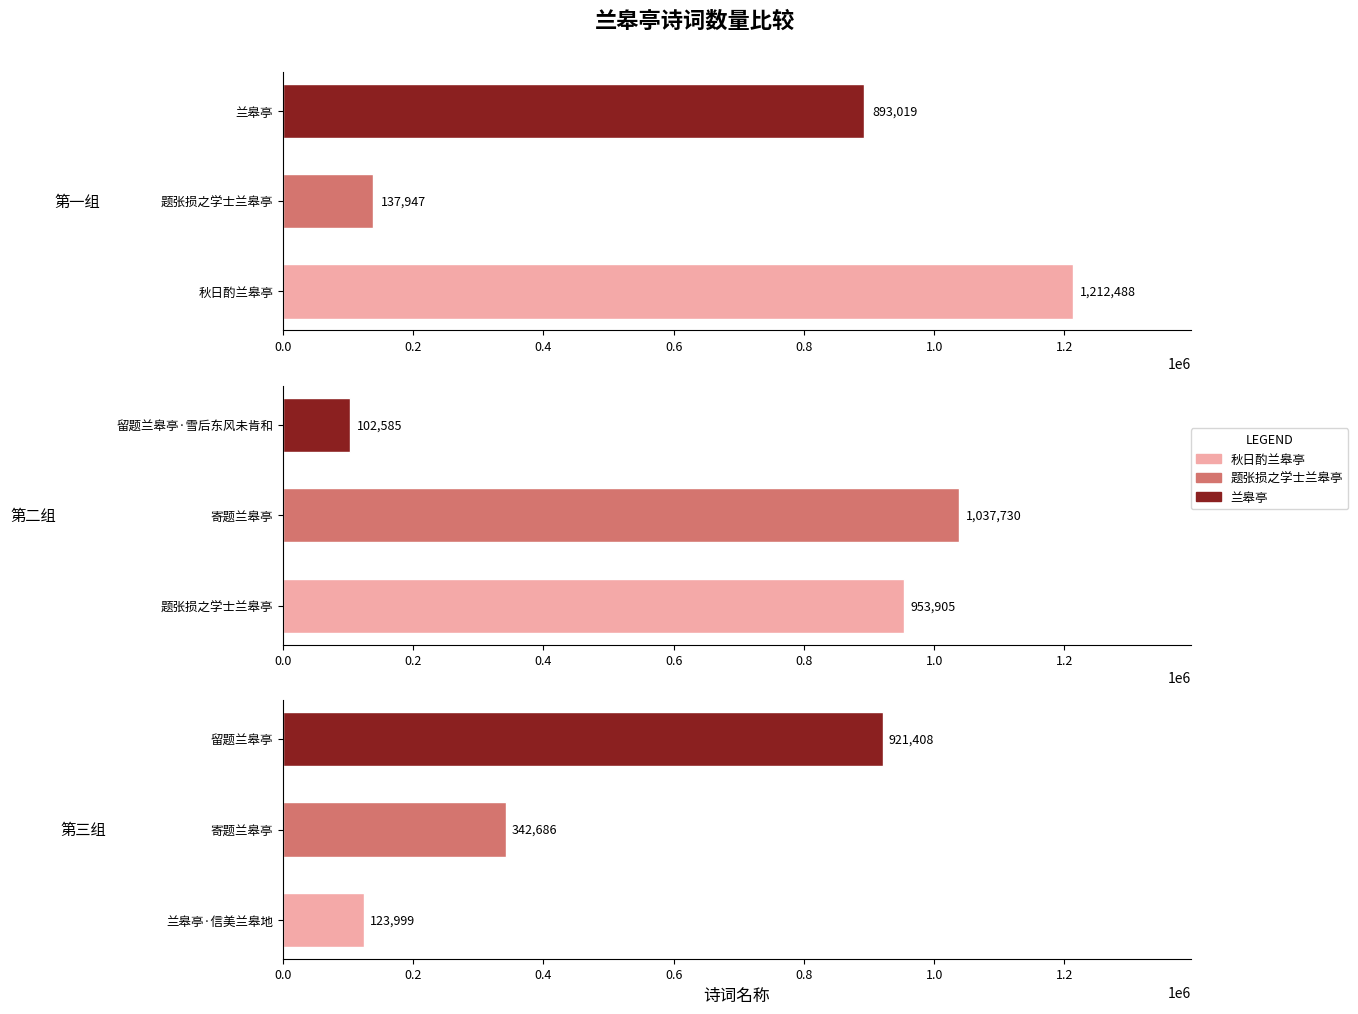

At which label does the data first exceed 893019?

秋日酌兰皋亭